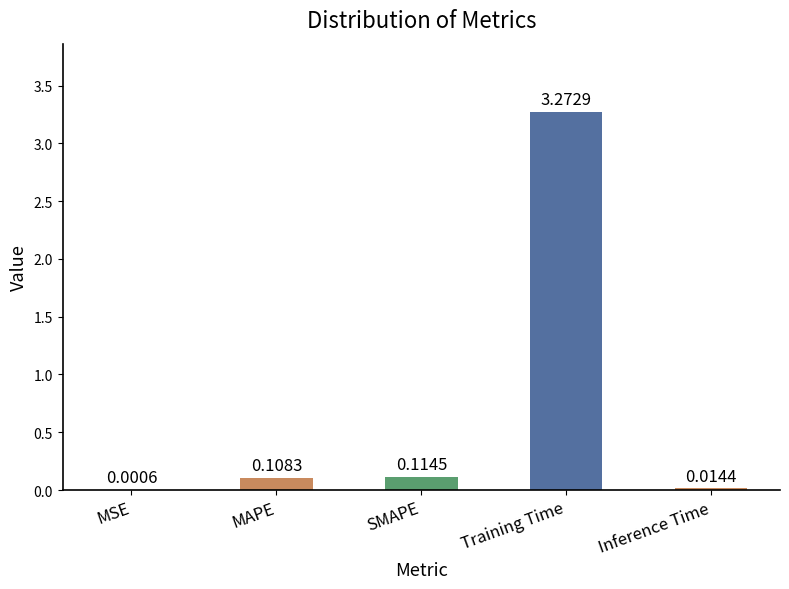

At which category does the chart reach its peak across all series?

Training Time